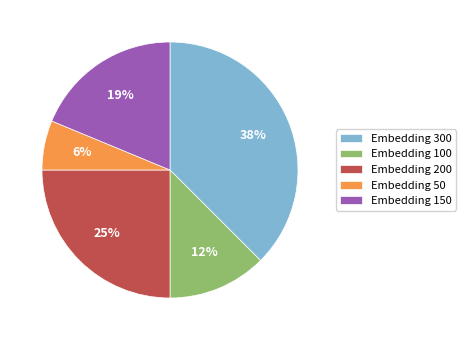

How many slices are in this pie chart?

5